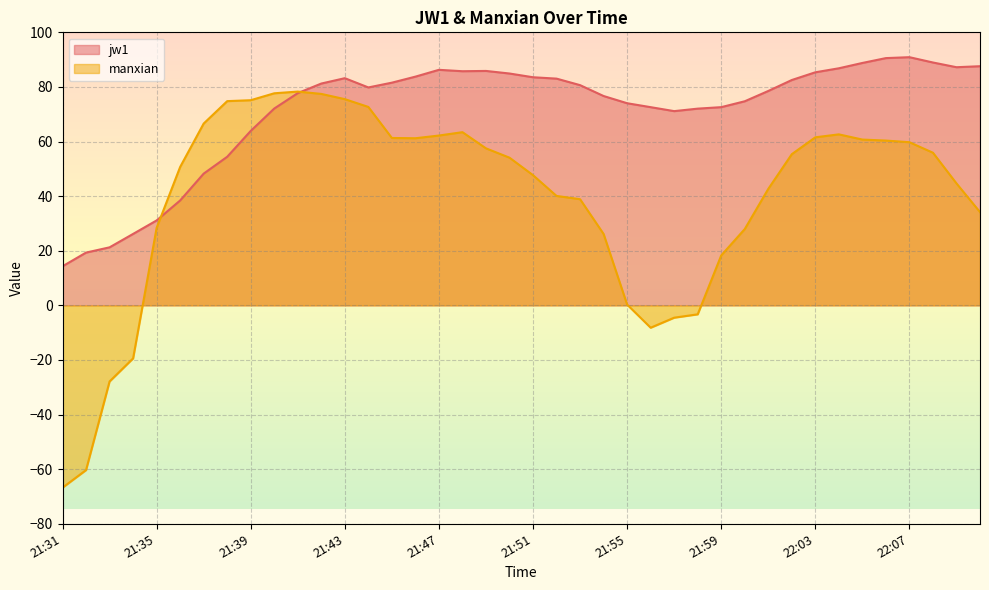

How many intersections are there between manxian and jw1?

2